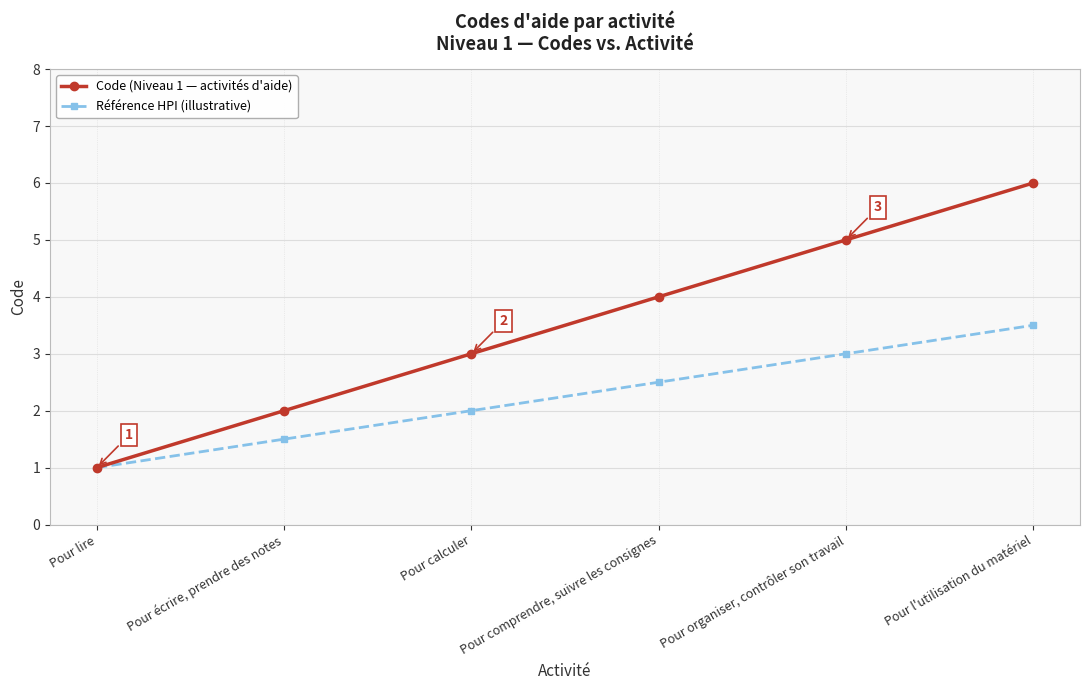

Reading left to right, list all the values displayed in this chart.

Code (Niveau 1 — activités d'aide): Pour lire=1.0	Pour écrire, prendre des notes=2.0	Pour calculer=3.0	Pour comprendre, suivre les consignes=4.0	Pour organiser, contrôler son travail=5.0	Pour l'utilisation du matériel=6.0
Référence HPI (illustrative): Pour lire=1.0	Pour écrire, prendre des notes=1.5	Pour calculer=2.0	Pour comprendre, suivre les consignes=2.5	Pour organiser, contrôler son travail=3.0	Pour l'utilisation du matériel=3.5